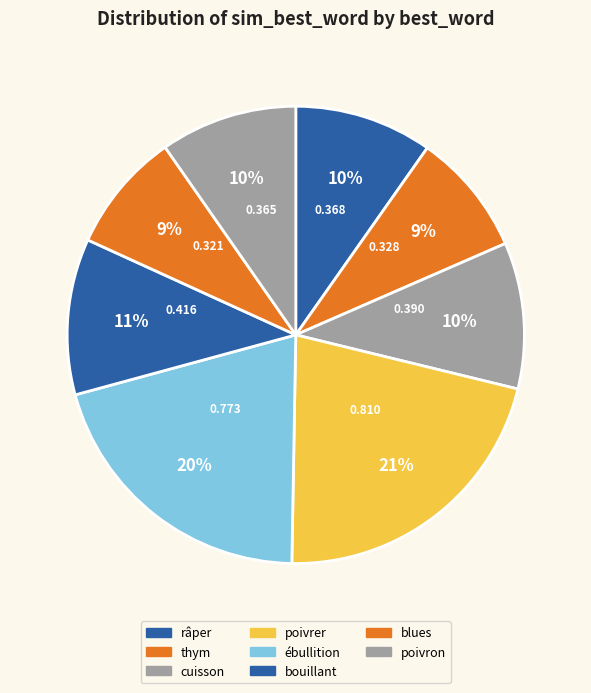

Count the number of slices in the pie.

8